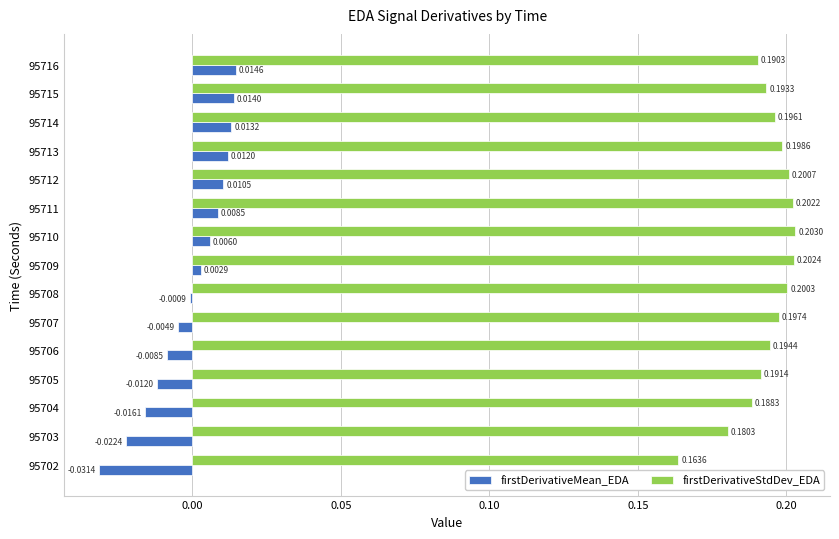

At how many categories does at least one series exceed 0?

15